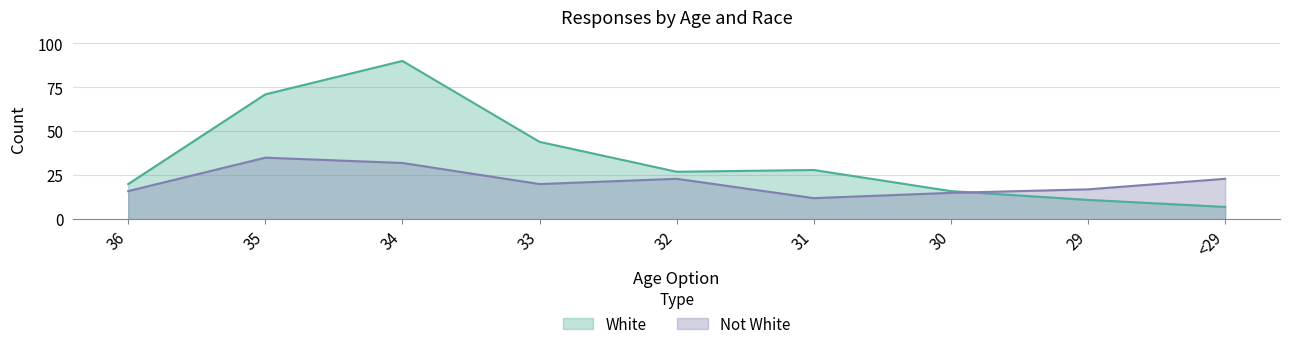

True or false: White has more than 1 interior local peaks.

True